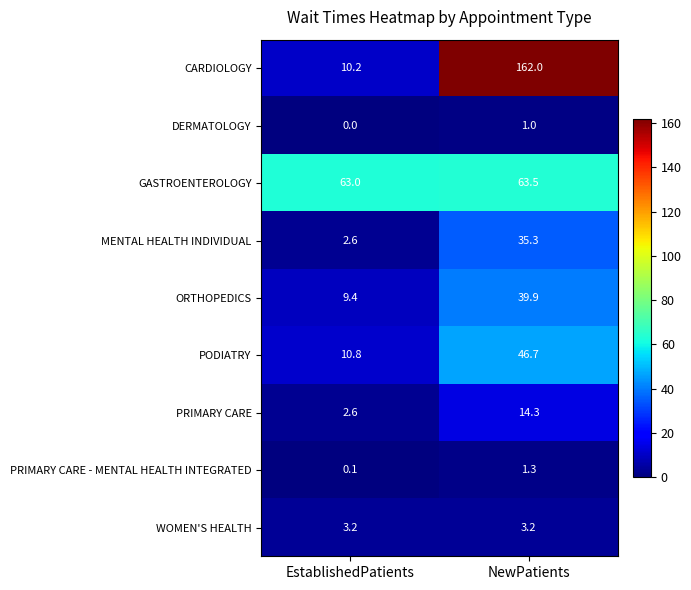

Rank the series at NewPatients from highest to lowest value.

CARDIOLOGY, GASTROENTEROLOGY, PODIATRY, ORTHOPEDICS, MENTAL HEALTH INDIVIDUAL, PRIMARY CARE, WOMEN'S HEALTH, PRIMARY CARE - MENTAL HEALTH INTEGRATED, DERMATOLOGY